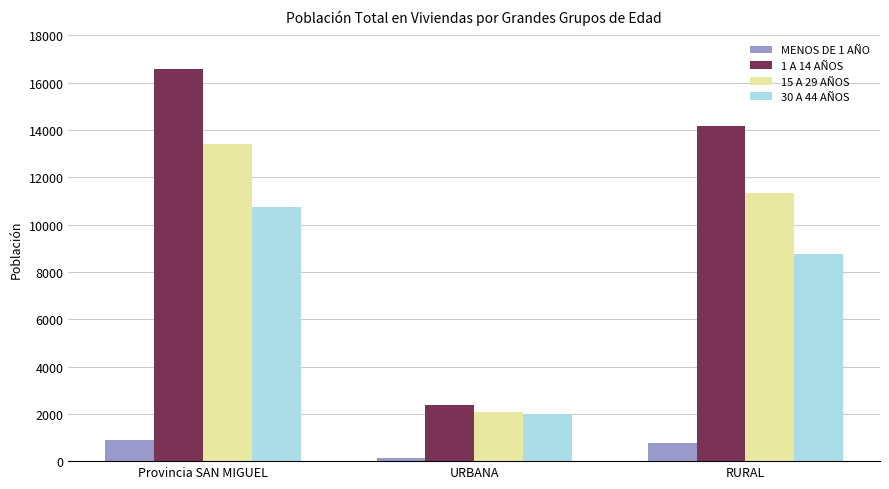

Read the 15 A 29 AÑOS value at Provincia SAN MIGUEL, to the nearest 100.

13400